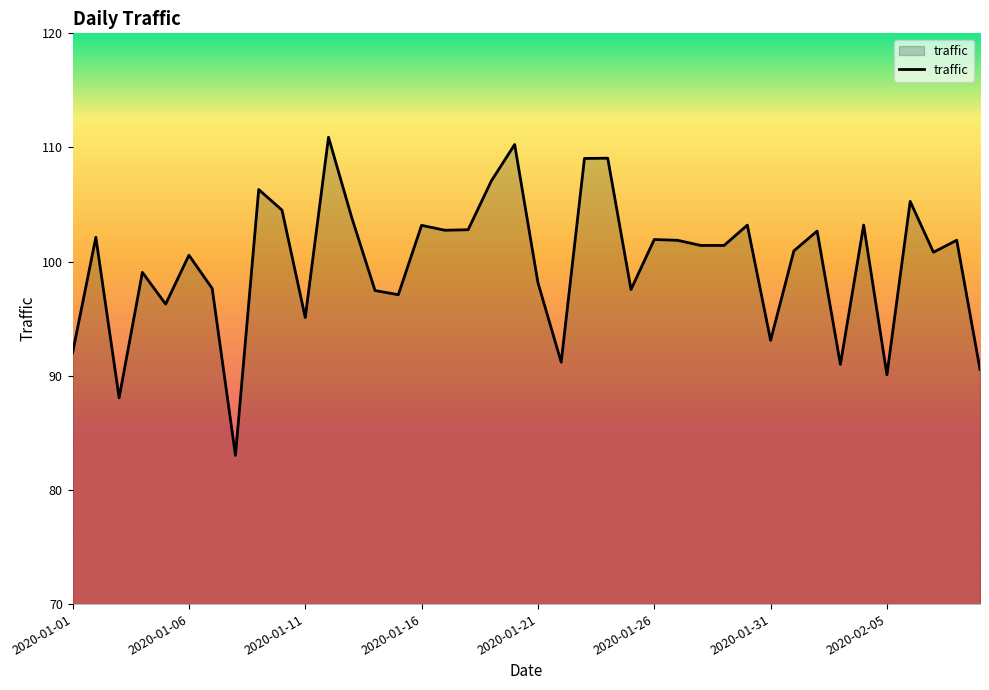

What is the difference between the maximum and minimum values?

27.9